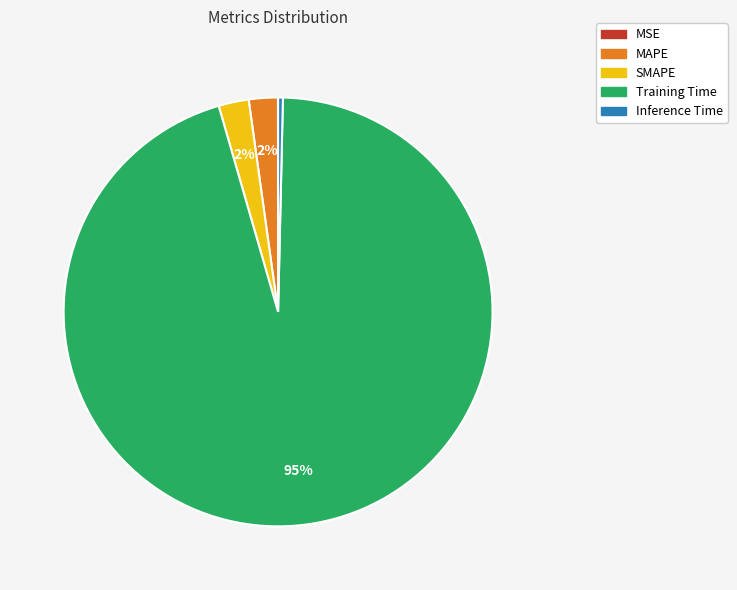

What is the majority slice?

Training Time